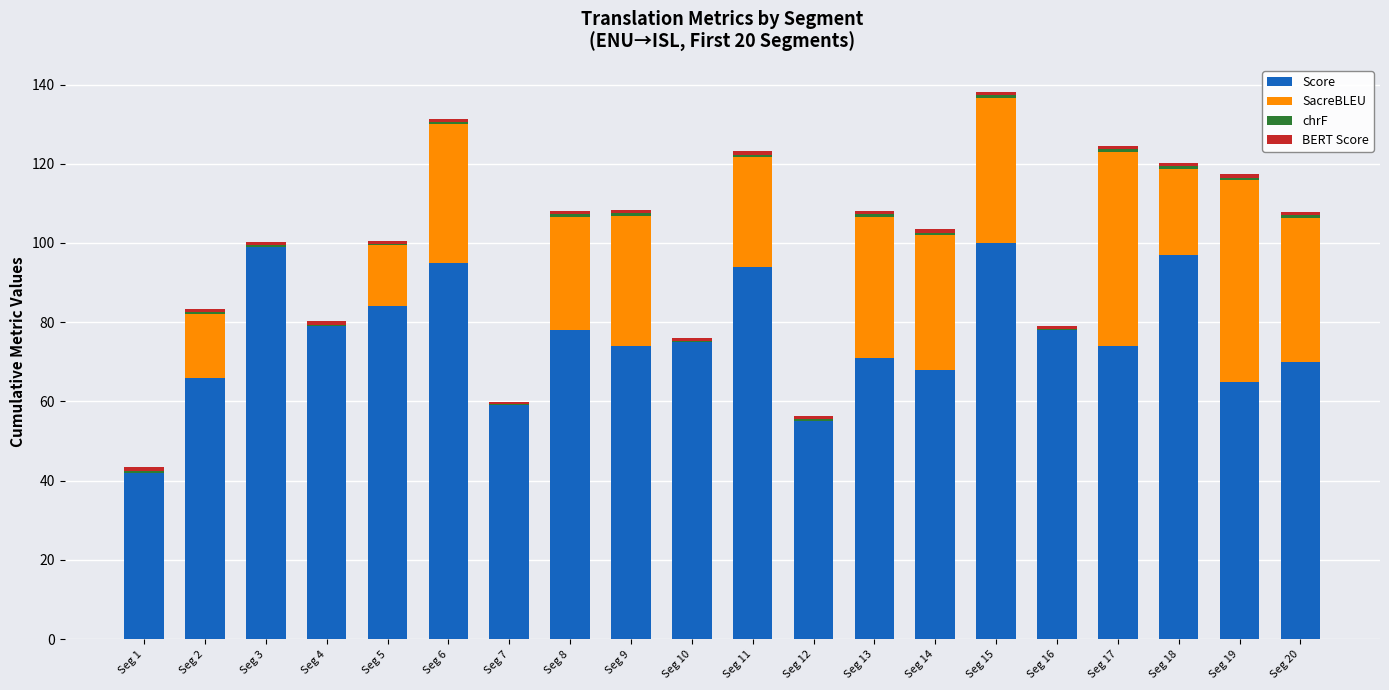

The value of Score at Seg 6 is 95.0. True or false?

True